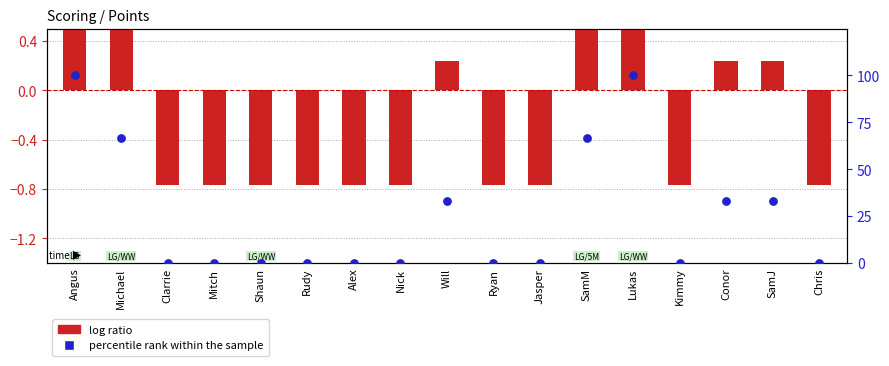

At how many categories does at least one series exceed 41?

4